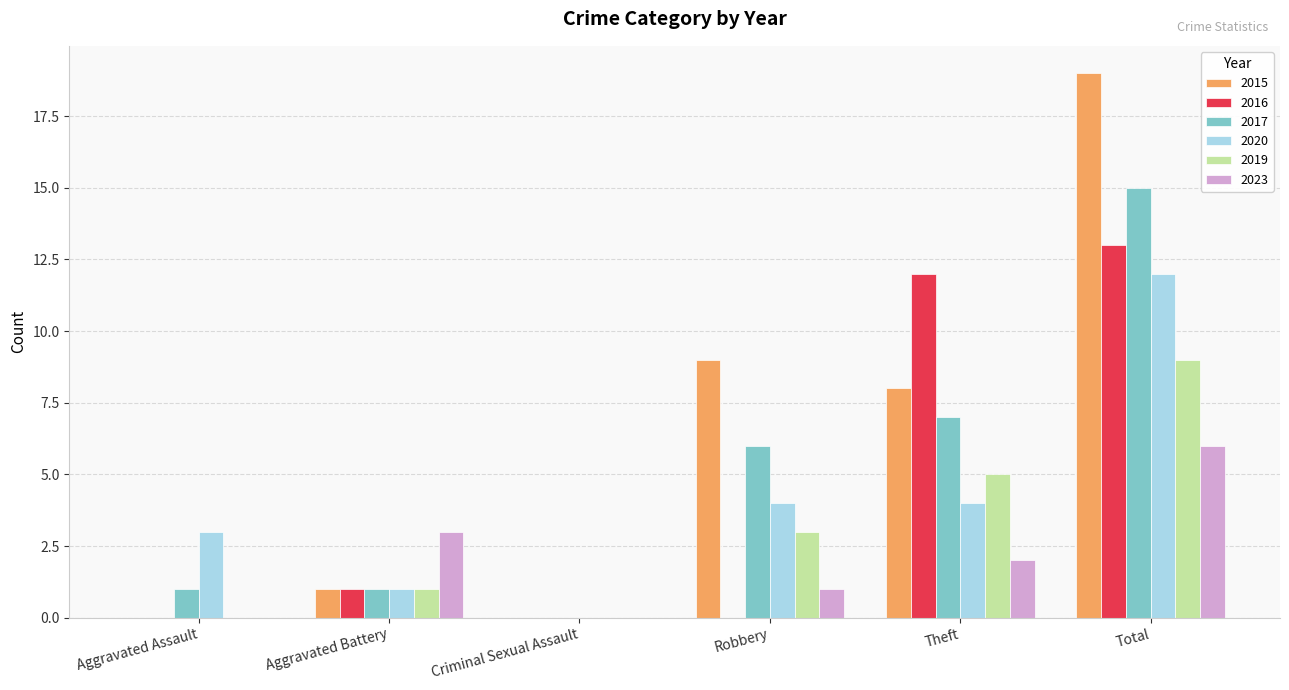

What is the greatest value displayed?

19